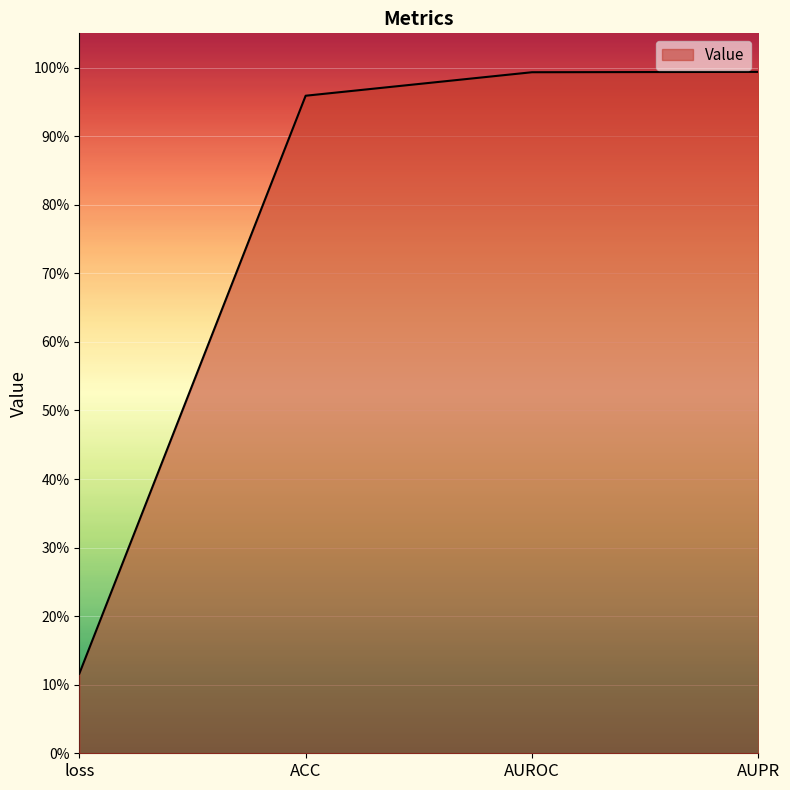

Does the chart have visible grid lines?

Yes